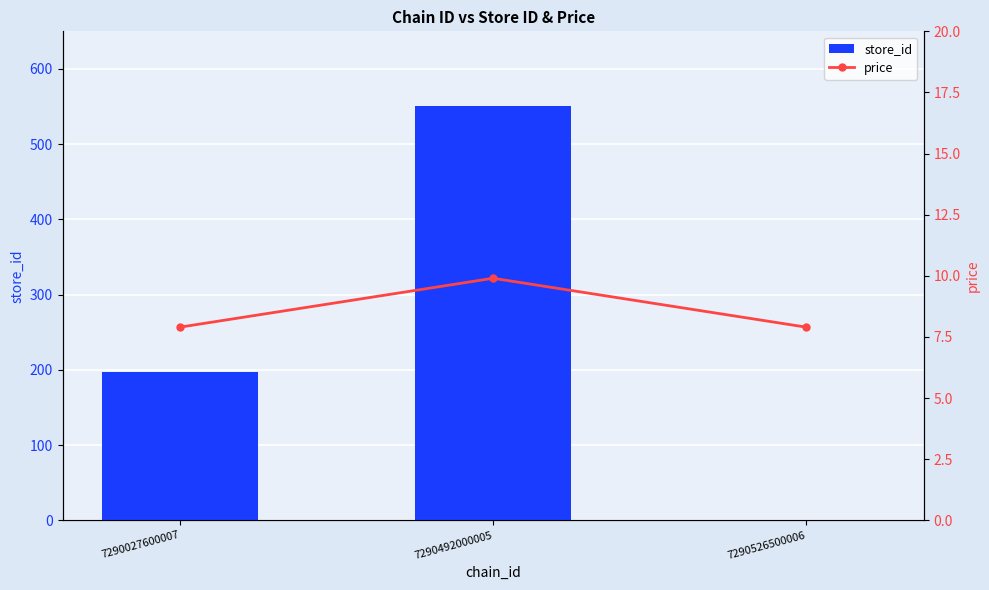

What is the approximate value of store_id at 7290492000005?

551